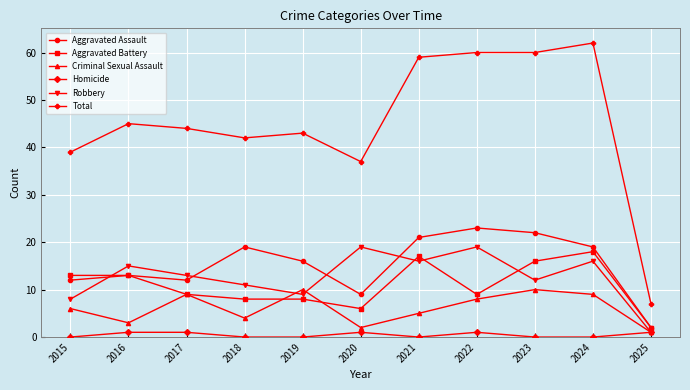

Which series has the widest spread of values?

Total